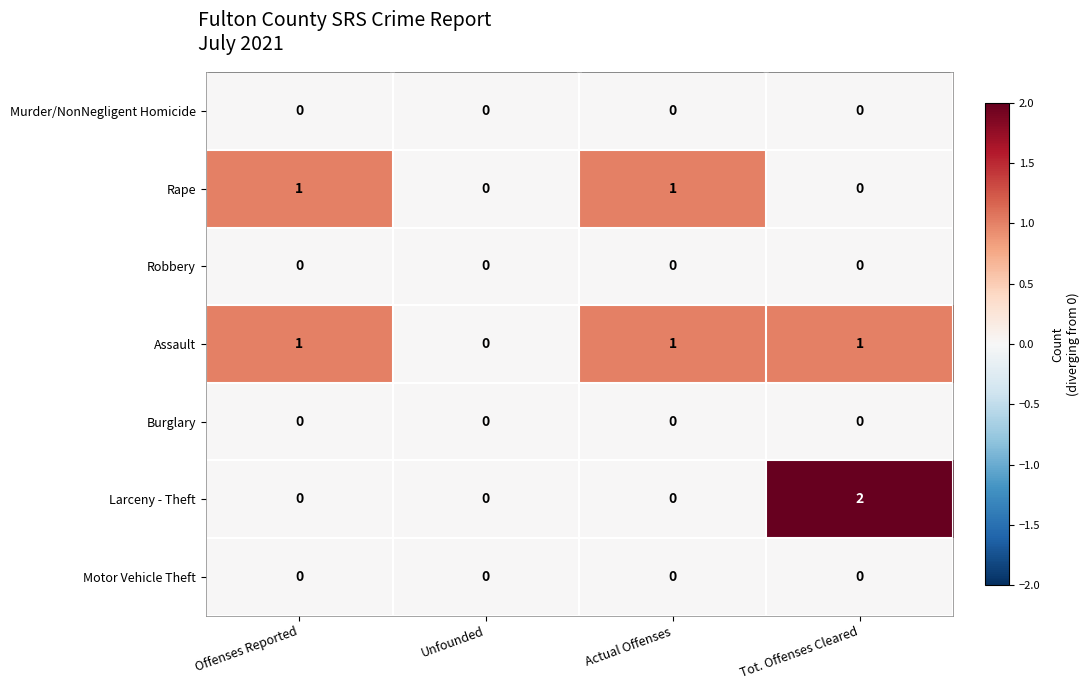

At which category is the sum across all series the highest?

Tot. Offenses Cleared